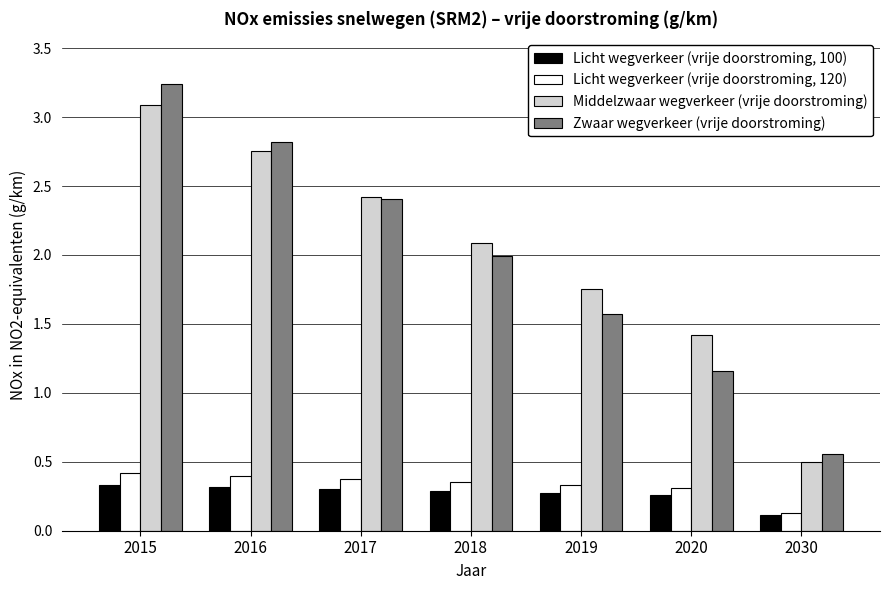

What is the difference between the second highest and second lowest values in the Middelzwaar wegverkeer (vrije doorstroming) series?

1.3